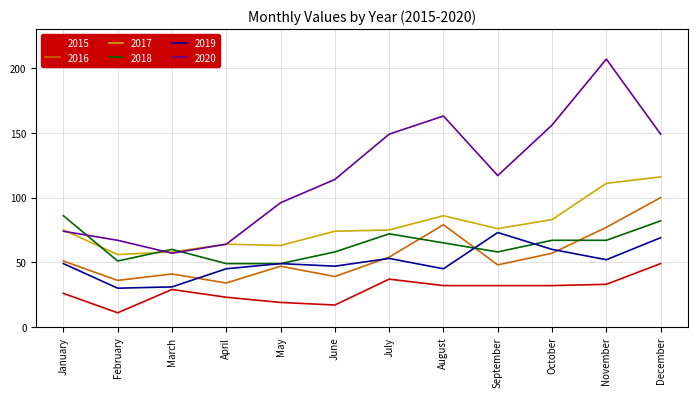

True or false: 2020 and 2016 cross at least once.

False